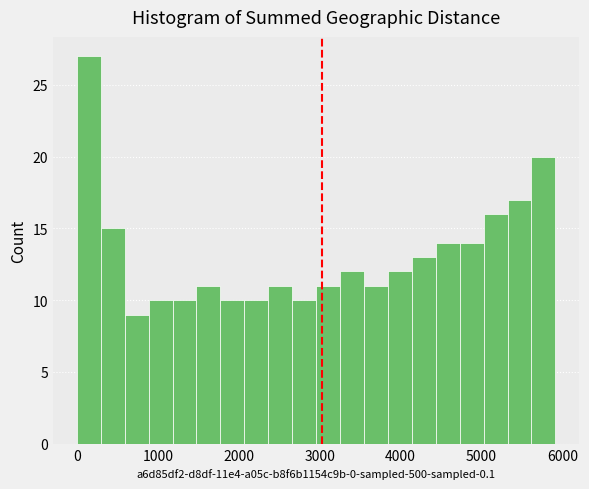

Read against the x-axis, roughly where is the centre of the tallest bar?

100